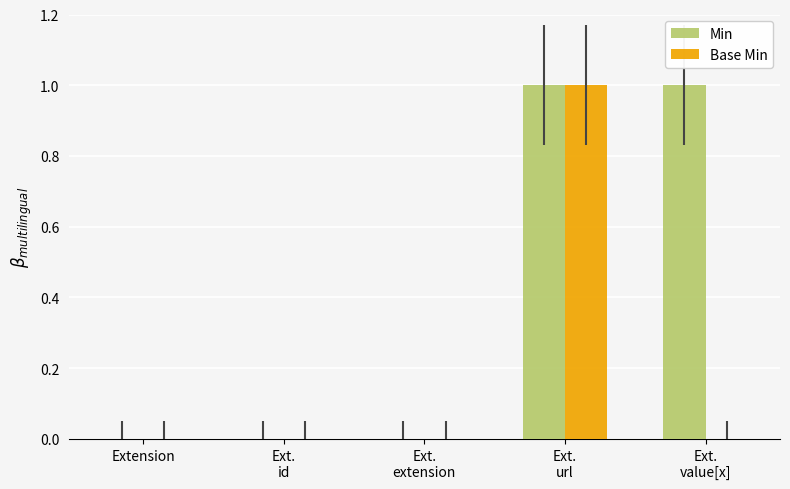

Which series has the largest total across all categories?

Min